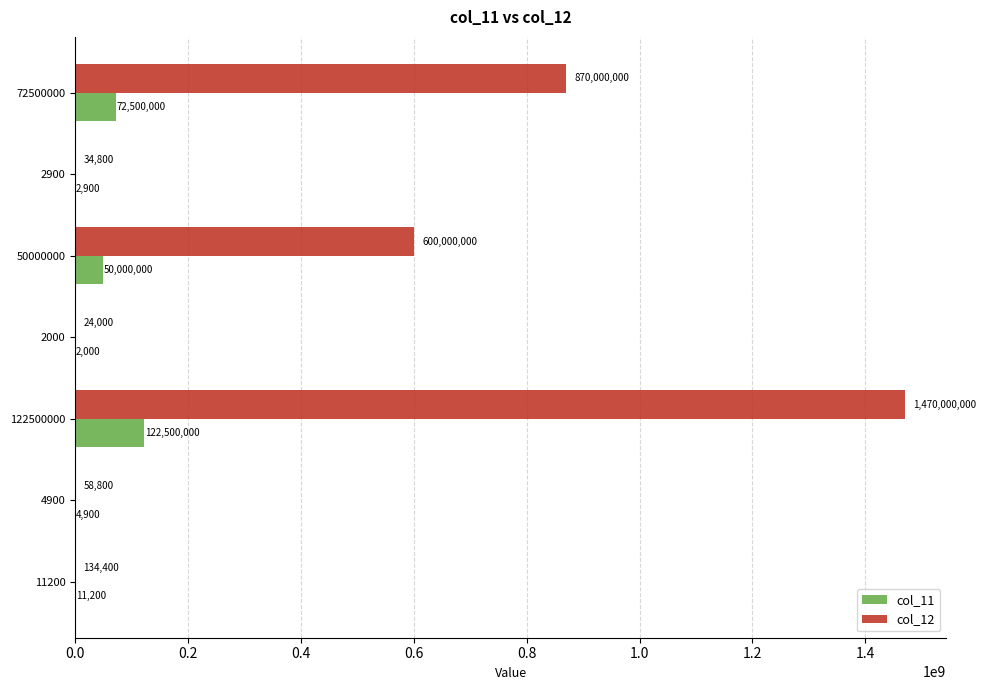

What is the sum of the col_12 values at 122500000 and 2000?

1470024000